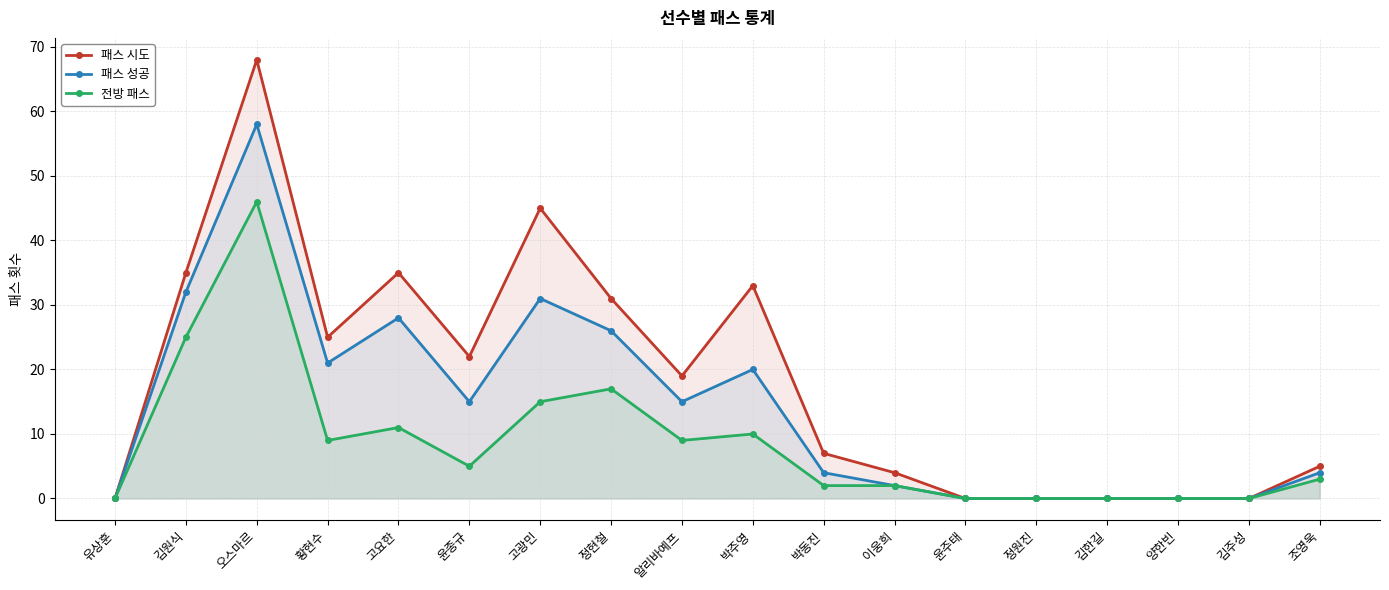

At which category is the sum across all series the highest?

오스마르